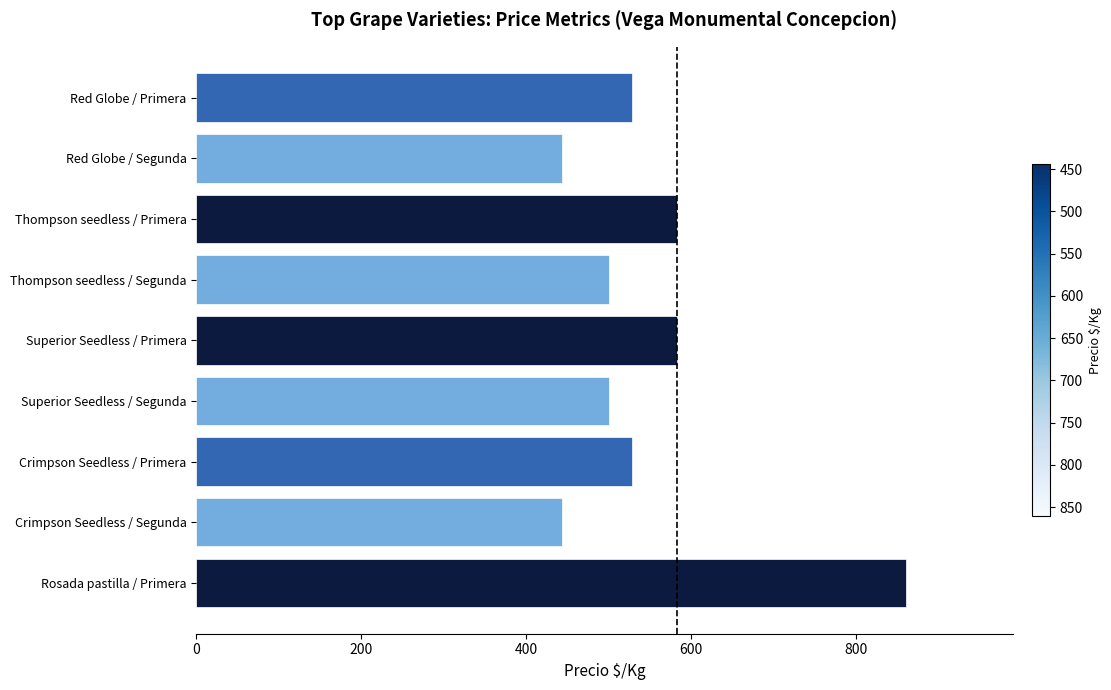

Reading top to bottom, transcribe all the data shown in this chart.

528	444	583	500	583	500	528	444	861